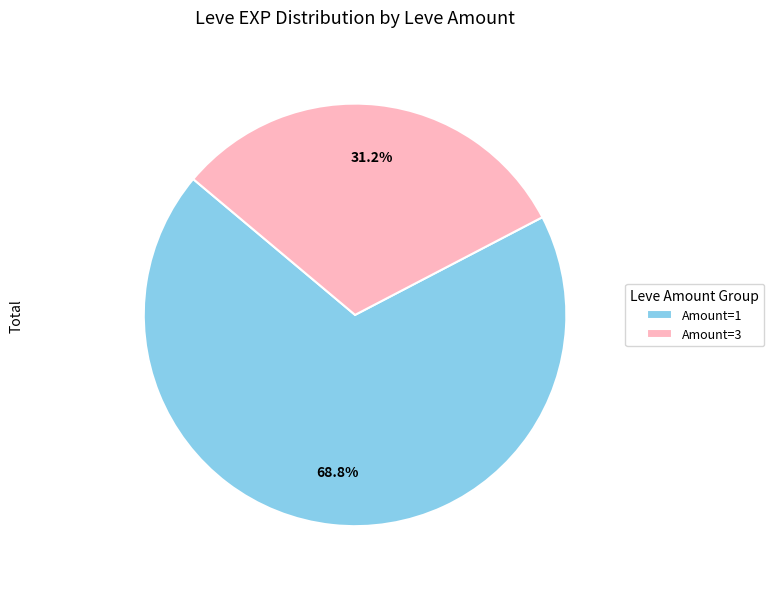

Which category has the biggest portion of the pie?

Amount=1